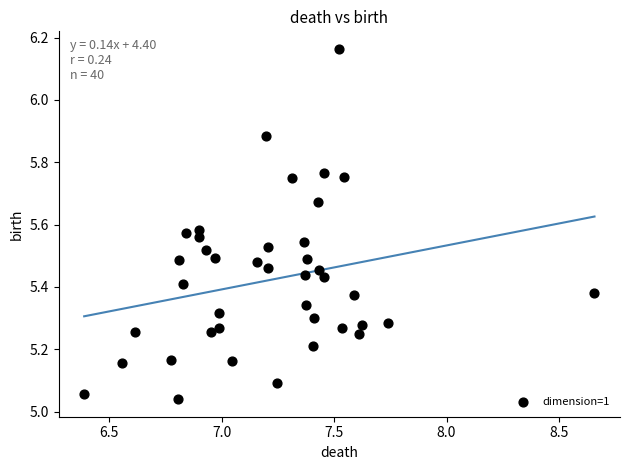

What is the range of Y values (max minus min)?

1.1